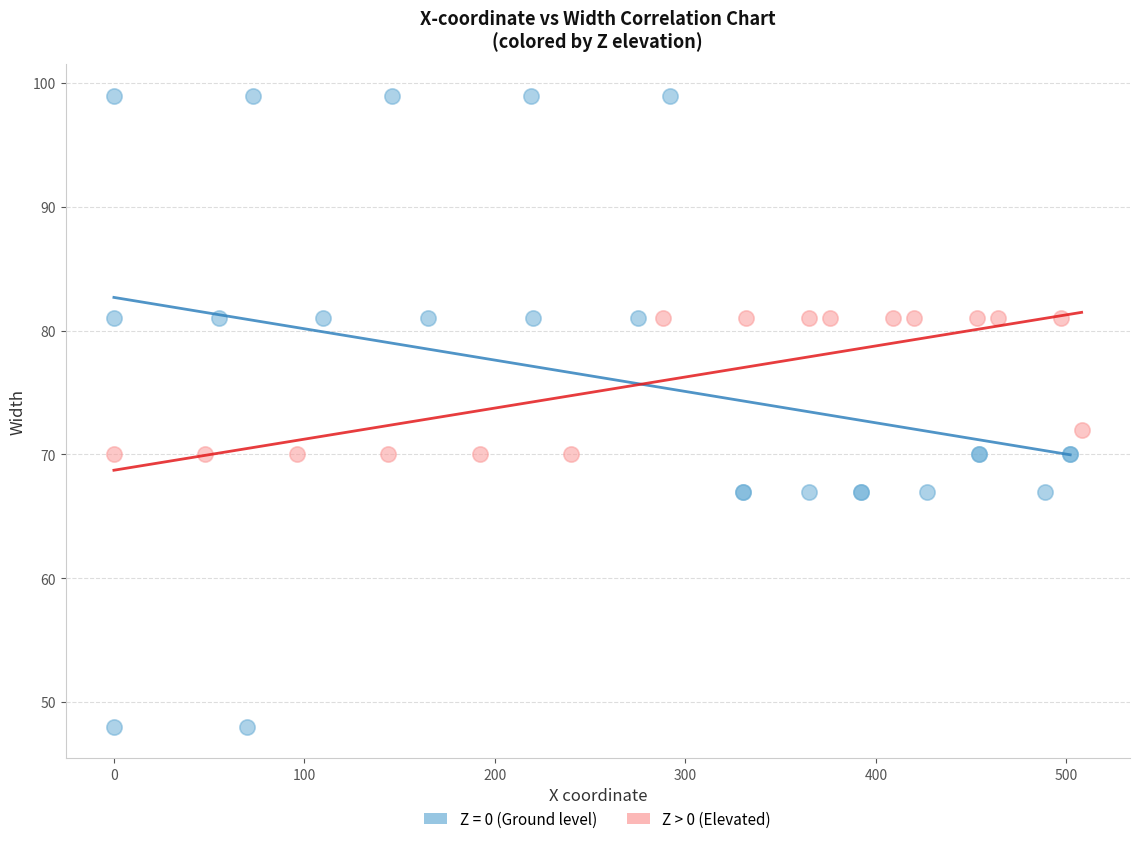

Which series contains the lowest Y value?

Z = 0 (Ground level)